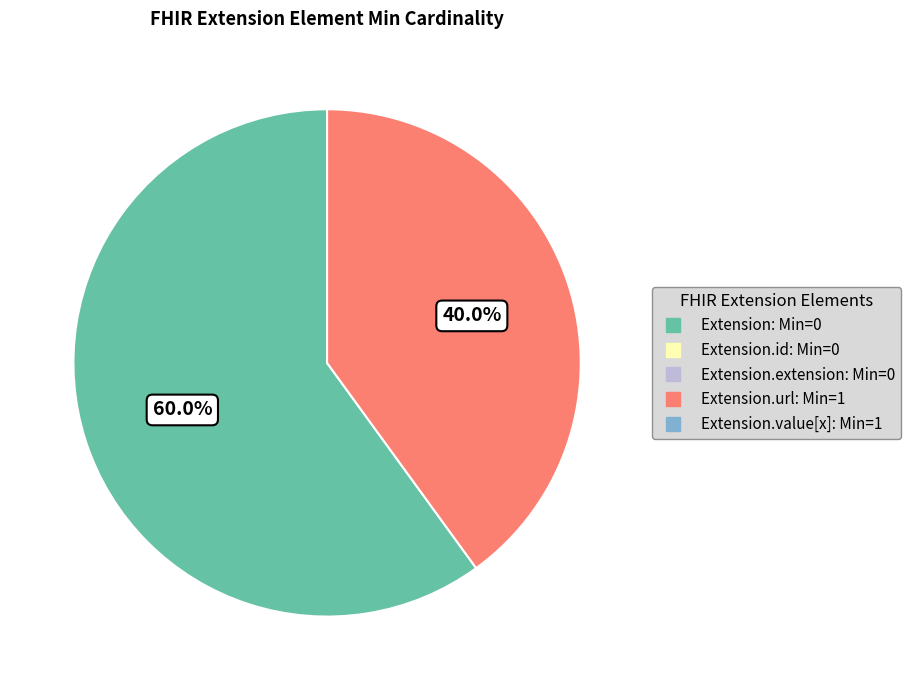

To the nearest percent, what is the average slice percentage?

50%